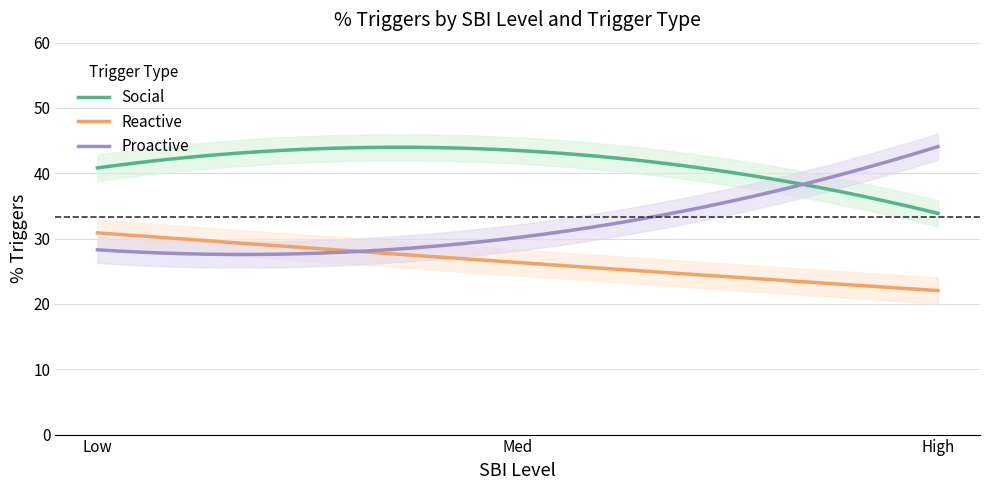

At Med, list the series in order from largest to smallest.

Social, Proactive, Reactive